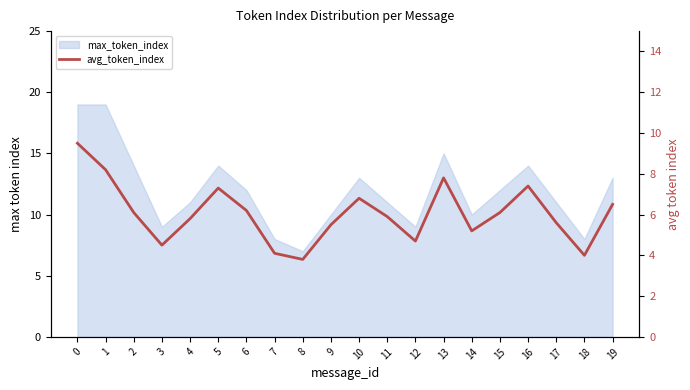

True or false: the data shows 6.1 at 2.

True